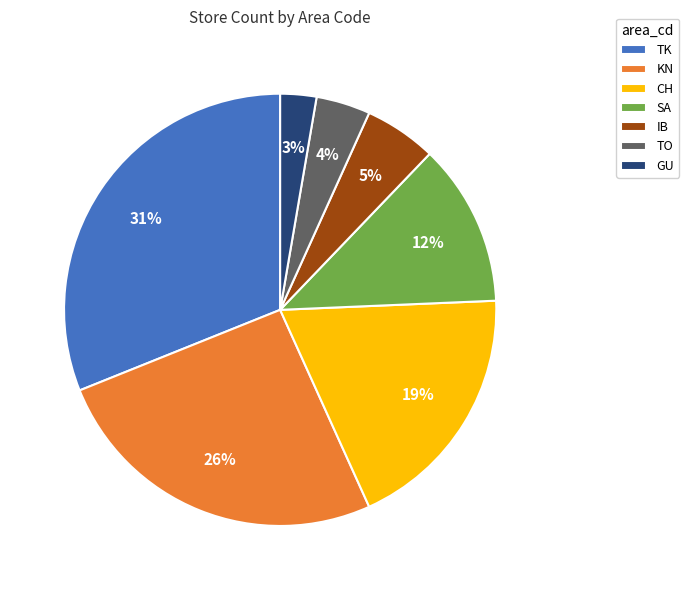

Between SA and TK, which is larger?

TK